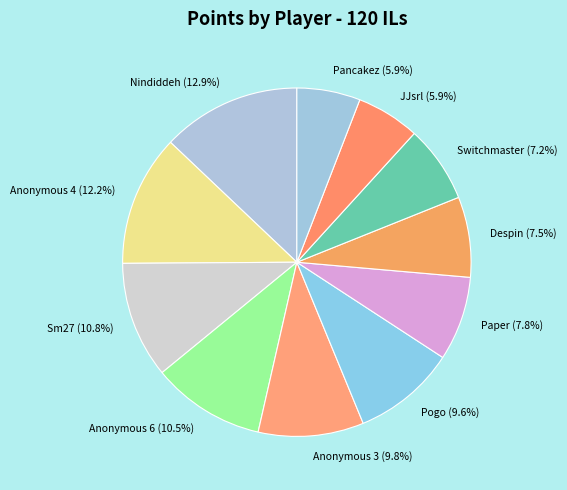

Between Anonymous 4 (12.2%) and Sm27 (10.8%), which is larger?

Anonymous 4 (12.2%)